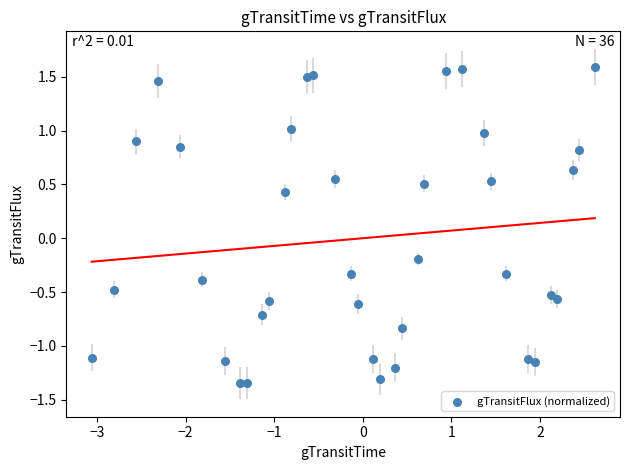

What is the range of Y values (max minus min)?

2.9